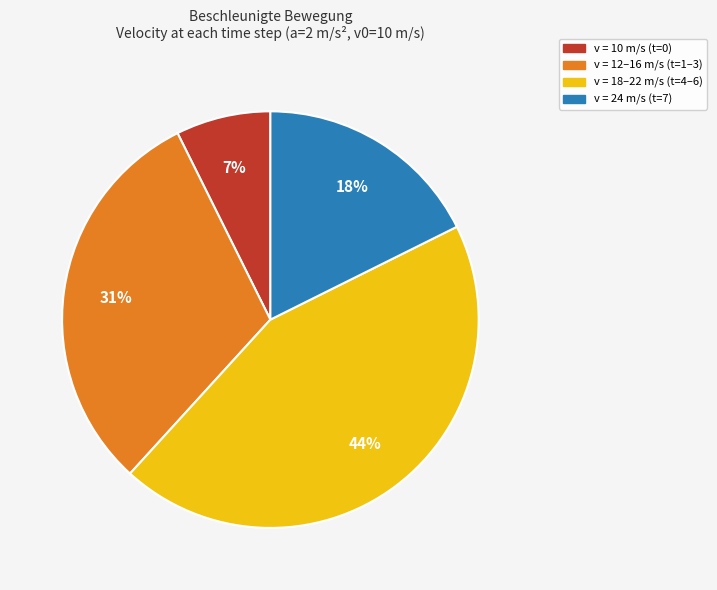

To the nearest percent, what is the difference between the largest and smallest slice percentages?

37%